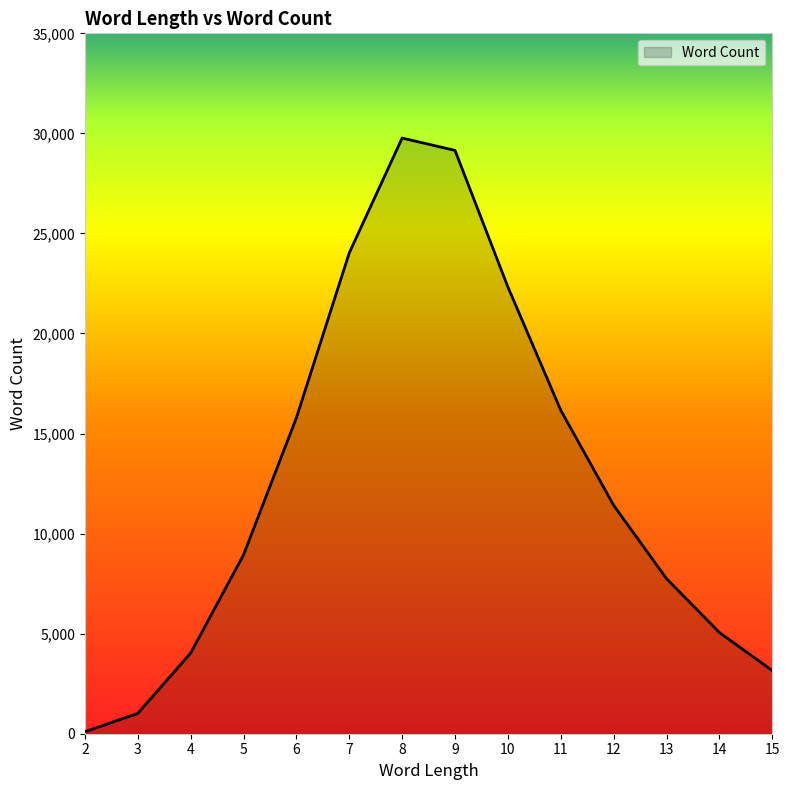

Where is the data nearest to the value 14933?

6